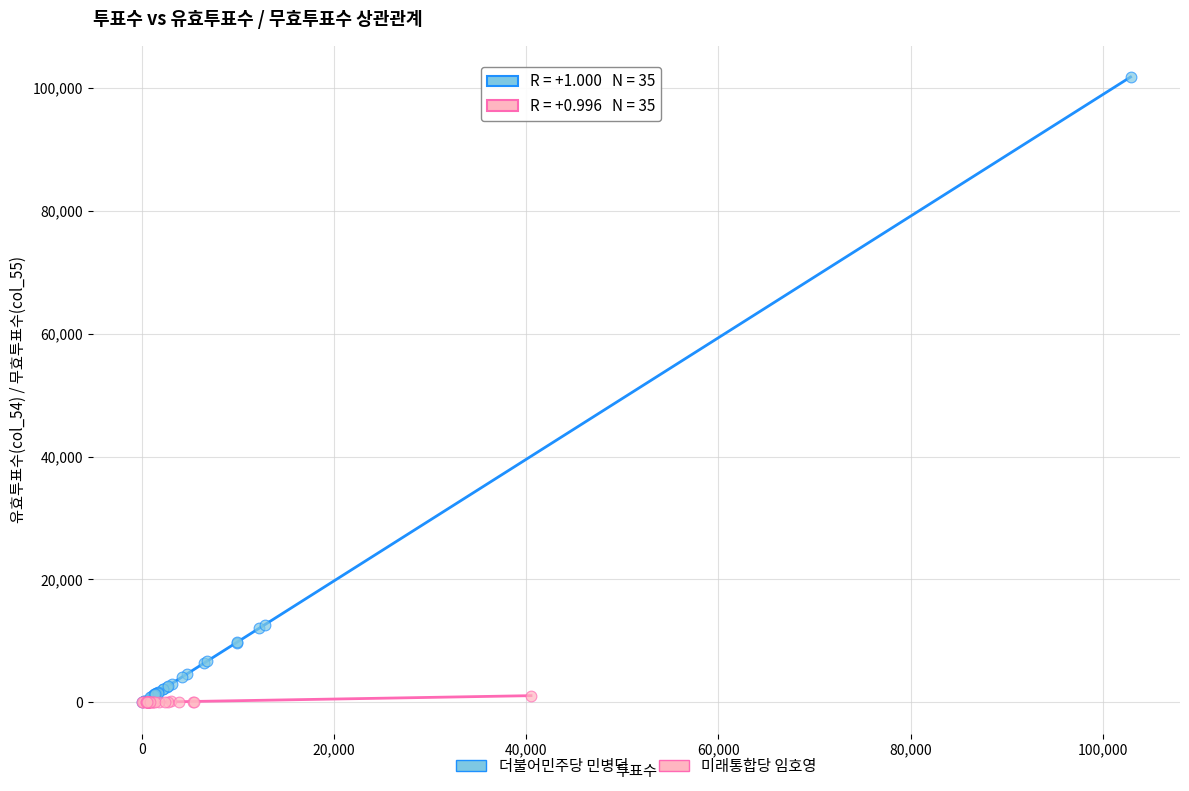

Which series reaches the maximum Y coordinate?

더불어민주당 민병덕